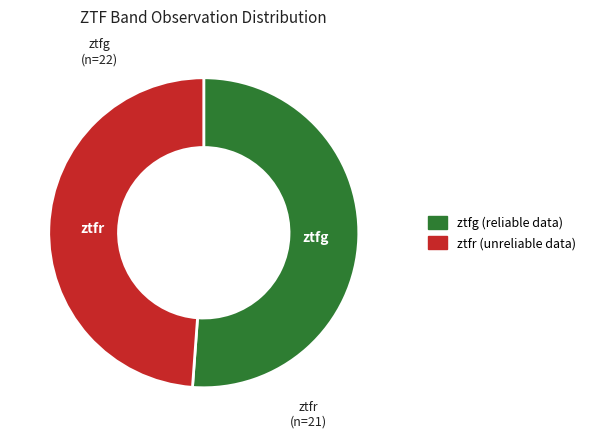

Approximately how many times larger is the value at ztfr compared to ztfg?

1.0